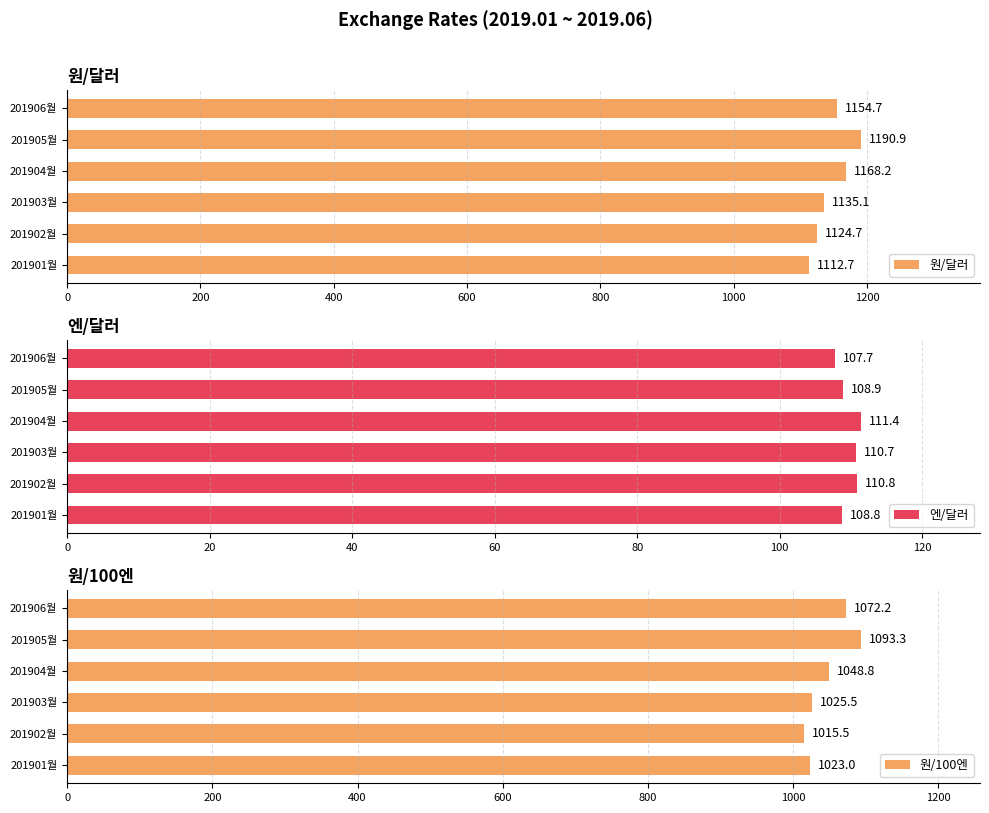

What are all the series names shown in the legend?

원/달러, 엔/달러, 원/100엔